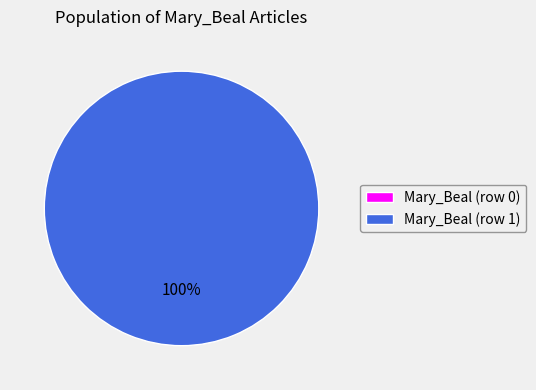

True or false: Mary_Beal (row 1) accounts for 99% of the total.

False